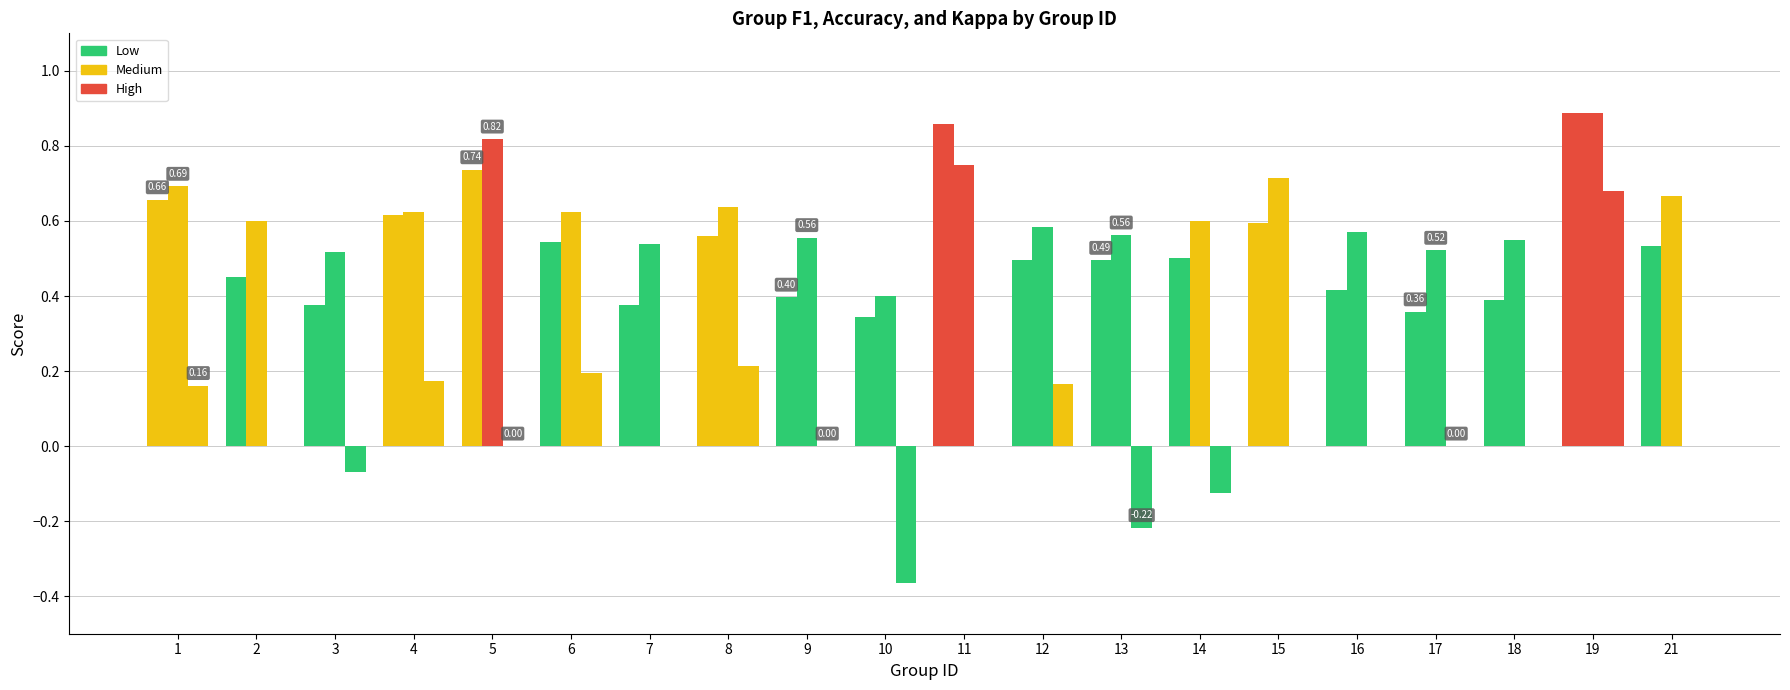

Is it true that kappa equals 0.2 at 12?

True